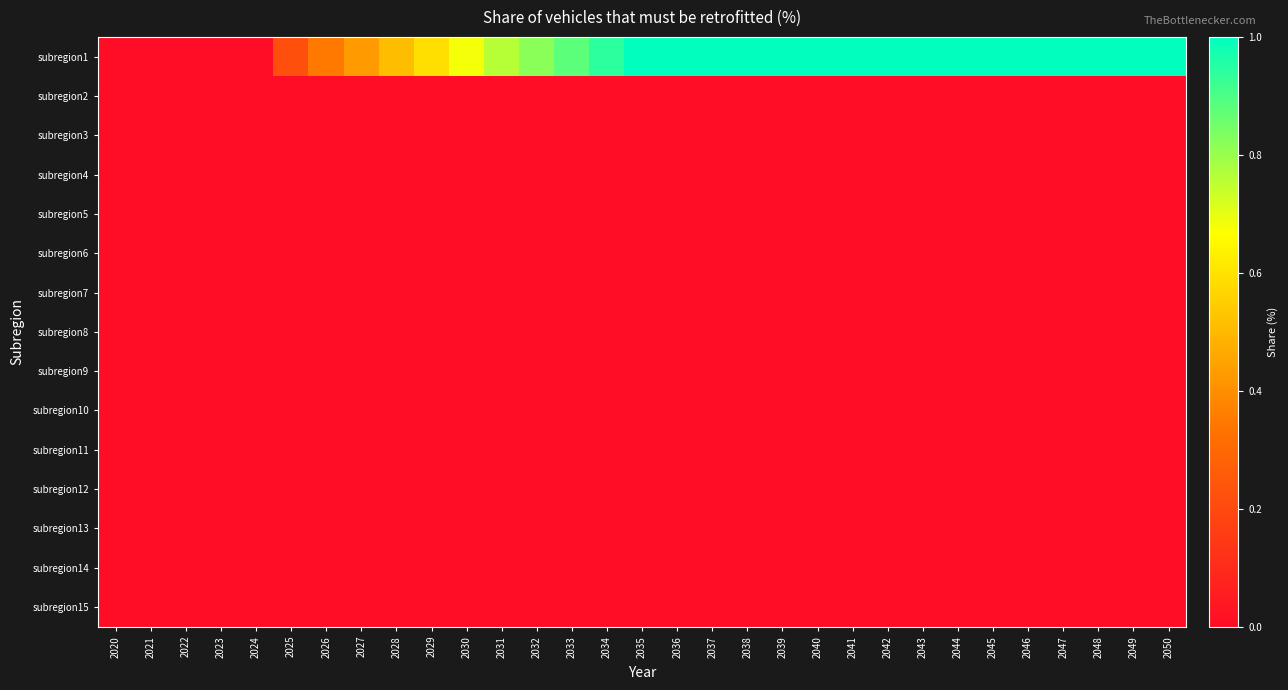

Which series has the largest range (max minus min)?

subregion1